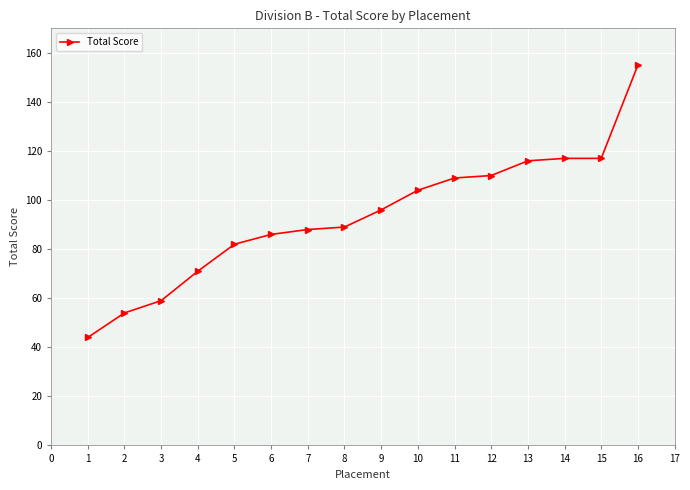

Which category has the highest value across all series?

16